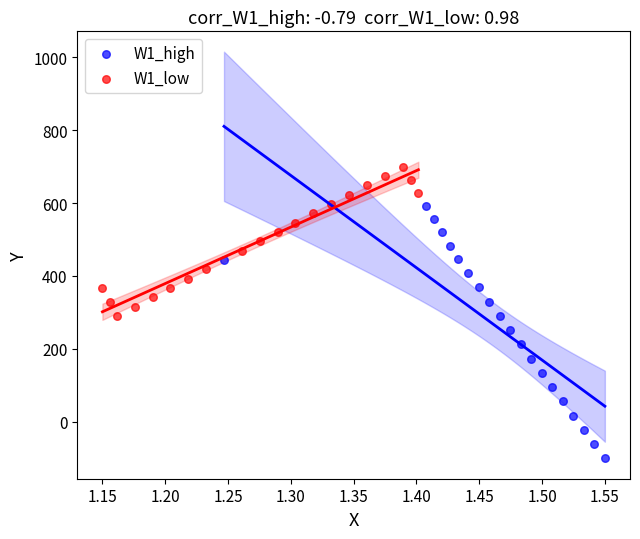

Which series contains the highest Y value?

W1_low